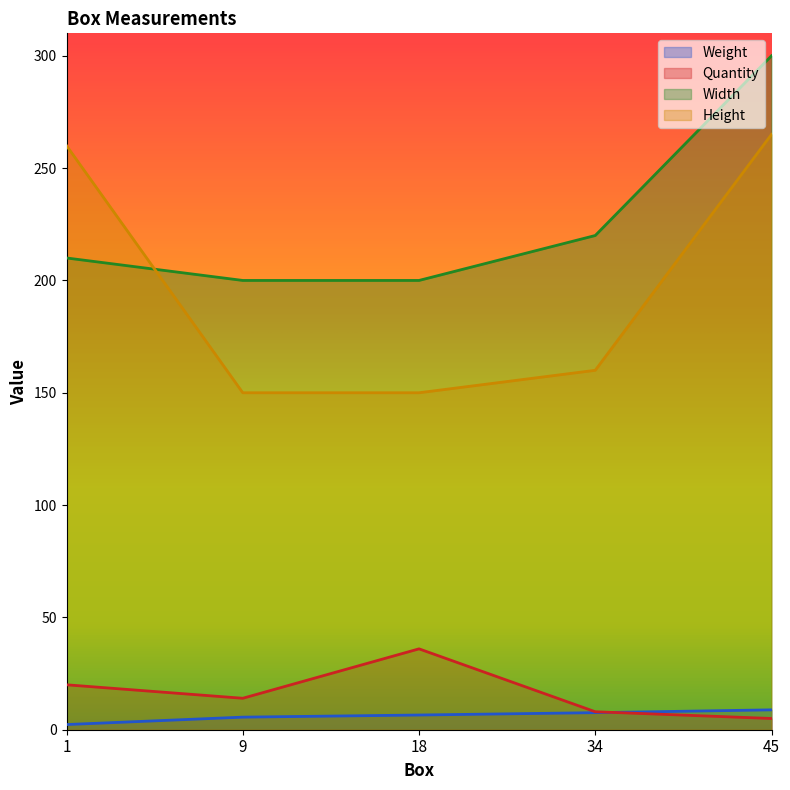

What is the difference between the maximum and second lowest values in the Quantity series?

28.0